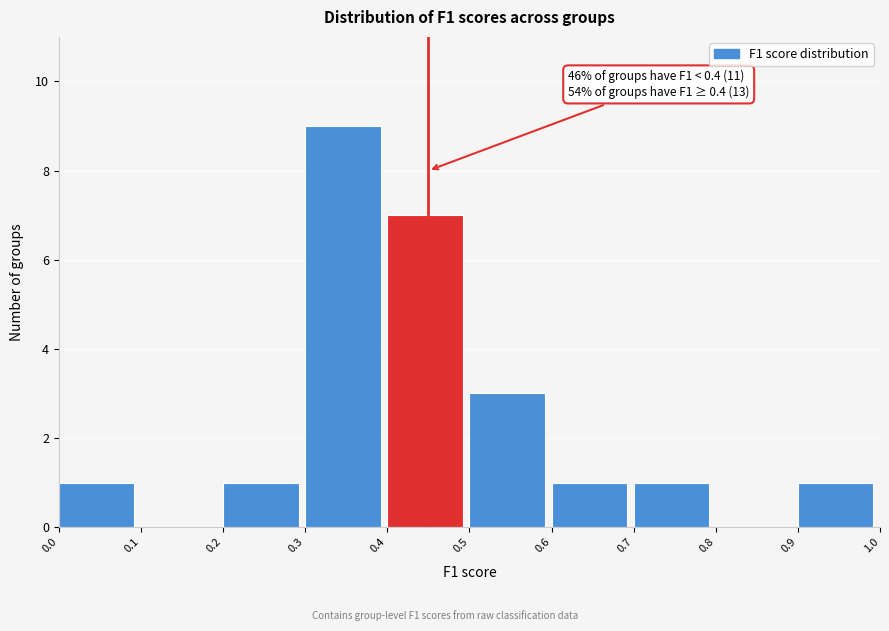

Over which range of the x-axis is the bar tallest?

0.3 to 0.4